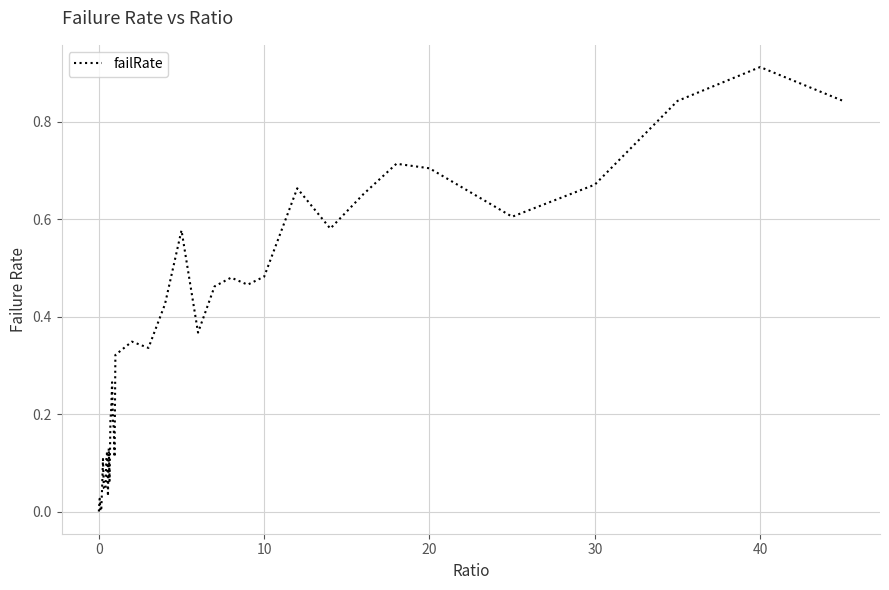

What is the sum of all values?

13.4